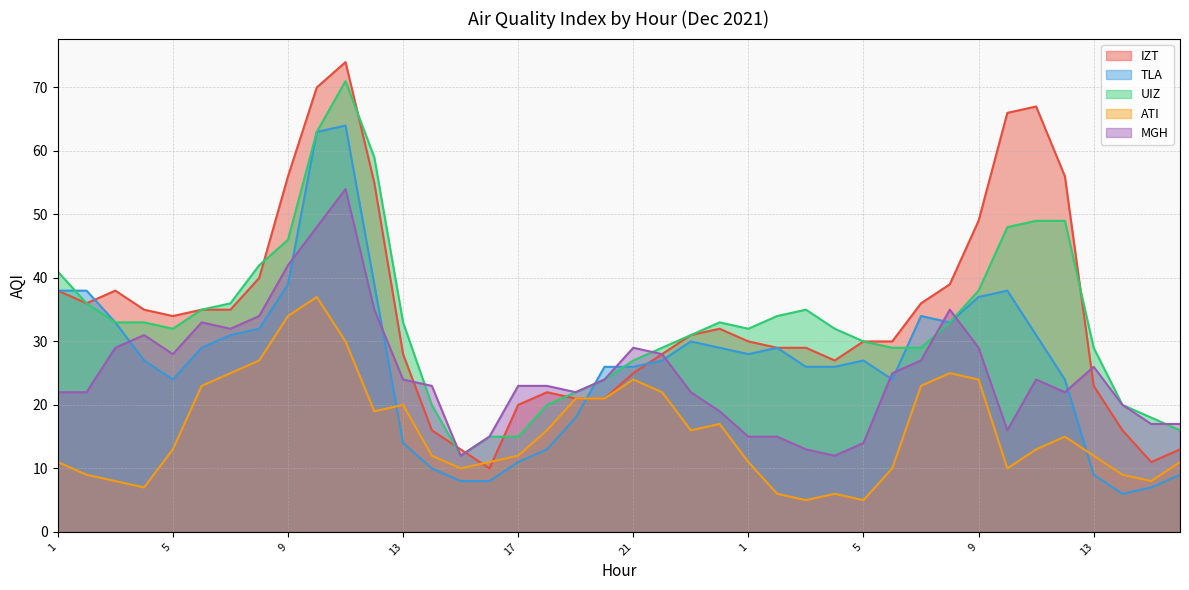

Does the chart display data point markers on the line(s)?

No